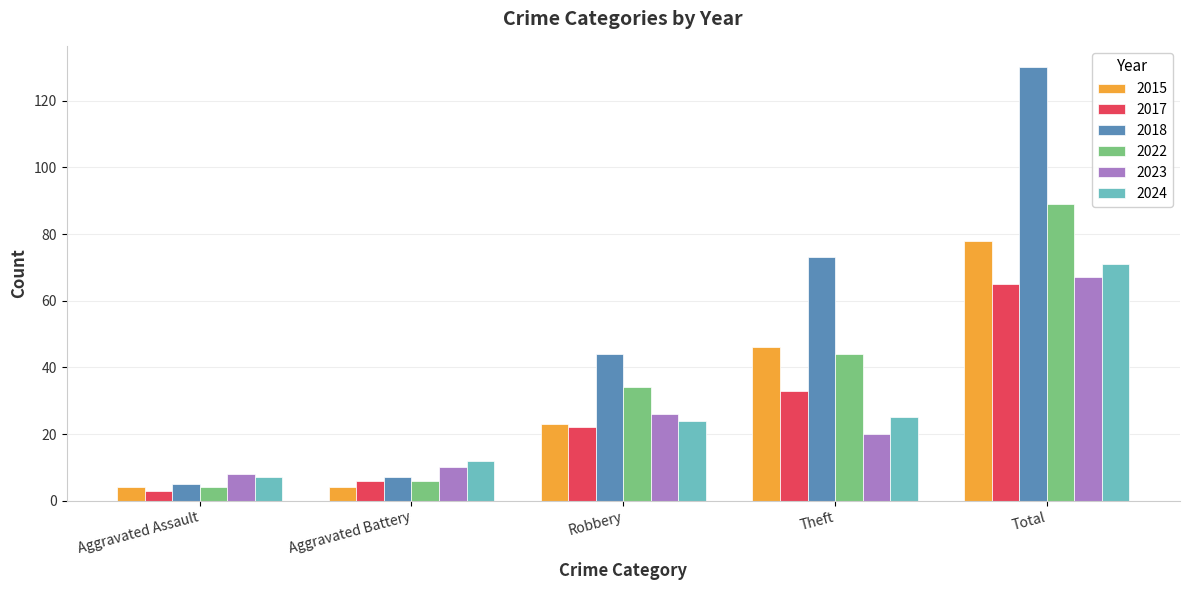

Which series changed the most between Aggravated Battery and Theft?

2018